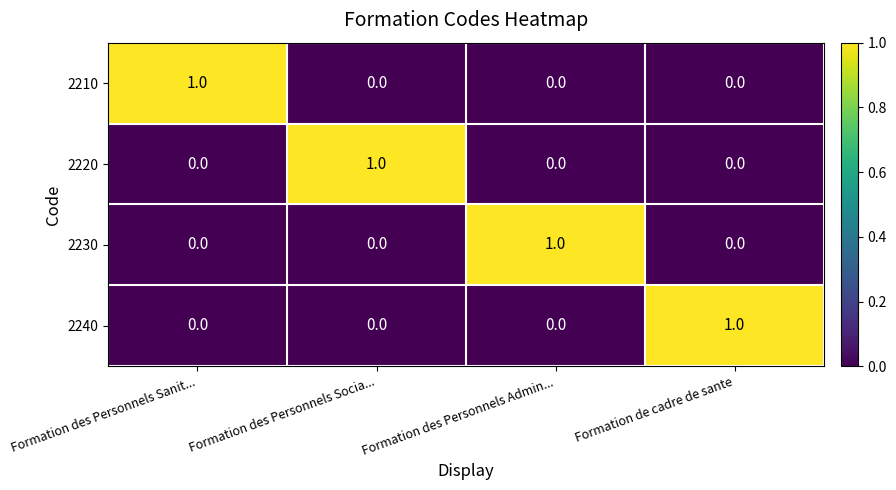

What is the total value across all series at Formation des Personnels Sanit...?

1